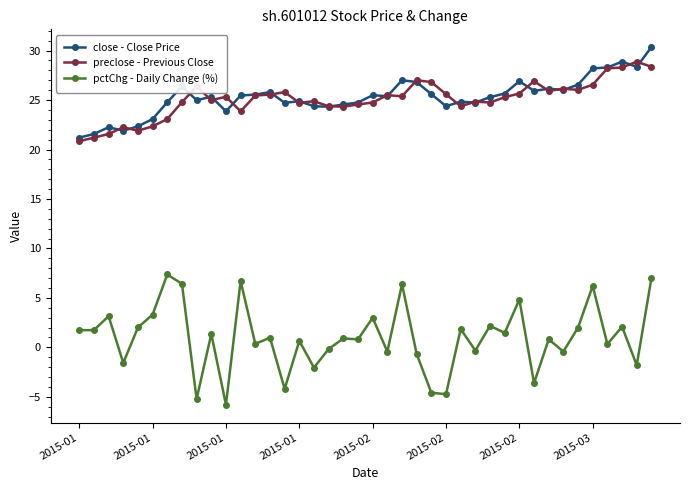

What is the maximum value for preclose - Previous Close?

28.9